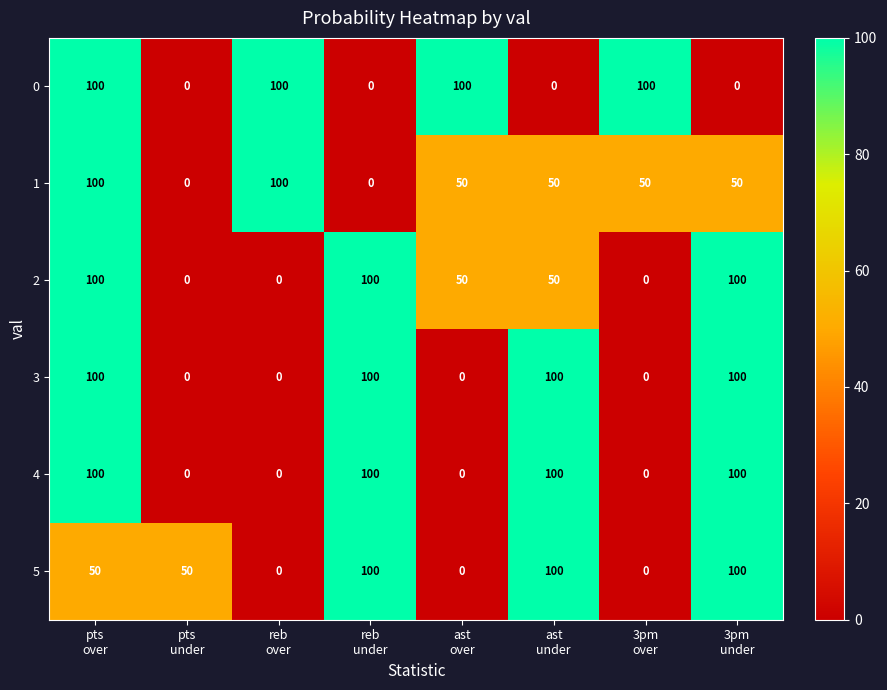

What is the difference between the second highest and second lowest values in the 4 series?

100